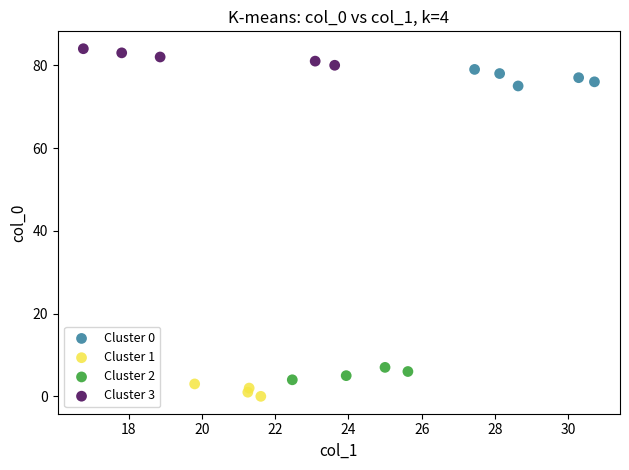

What are all the series names shown in the legend?

Cluster 0, Cluster 1, Cluster 2, Cluster 3